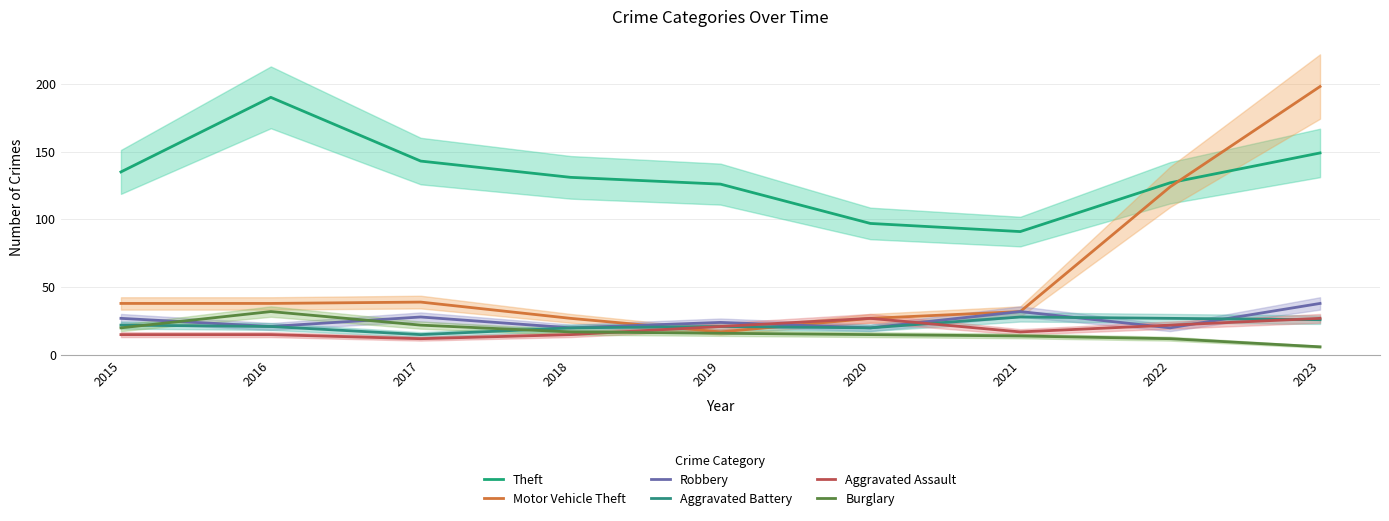

At which label does Theft reach its minimum?

2021